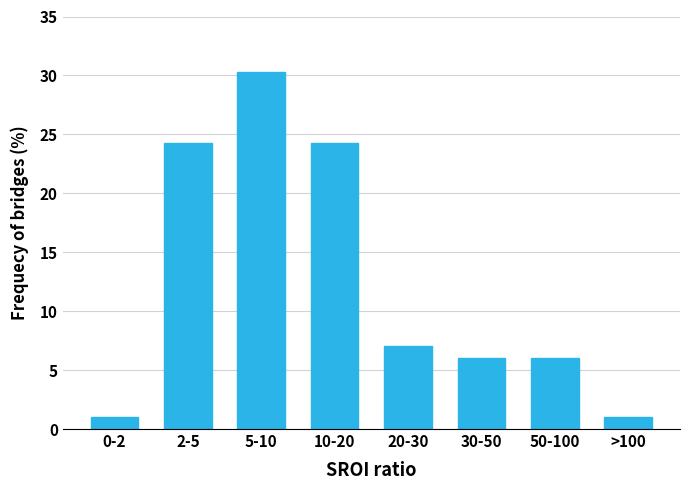

Reading left to right, transcribe all the data shown in this chart.

0-2=1.0	2-5=24.2	5-10=30.3	10-20=24.2	20-30=7.1	30-50=6.1	50-100=6.1	>100=1.0